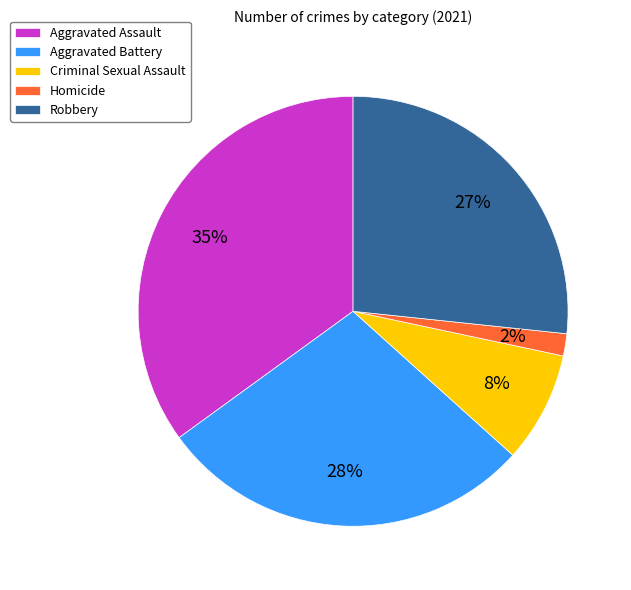

Which category has the smallest portion of the pie?

Homicide